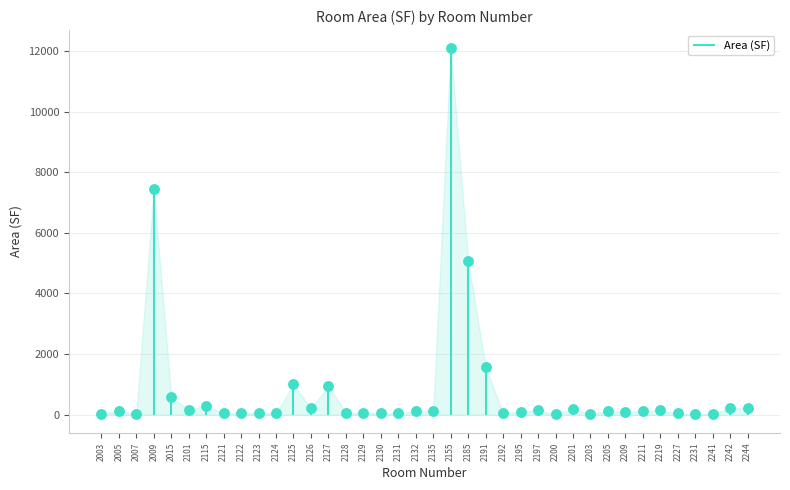

Between 2131 and 2125, which is larger?

2125